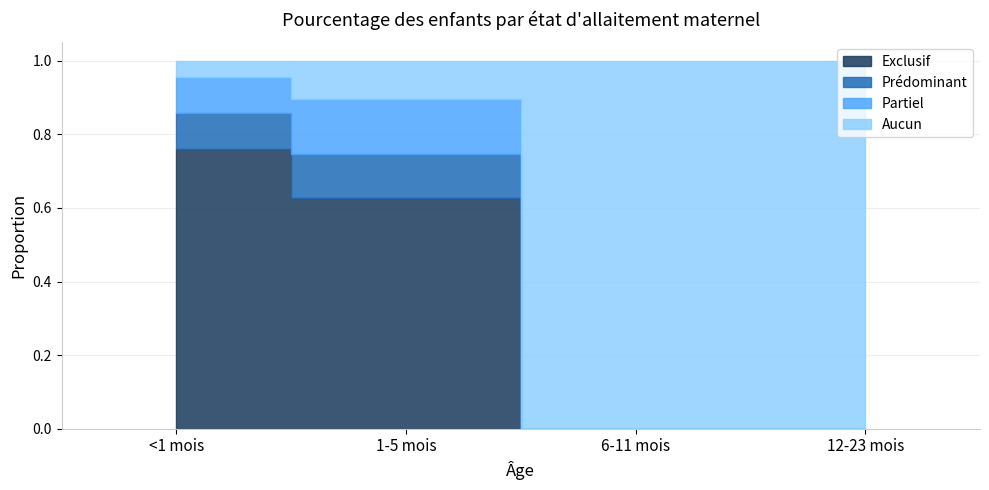

What is the difference between the second highest and minimum values in the Aucun series?

1.0